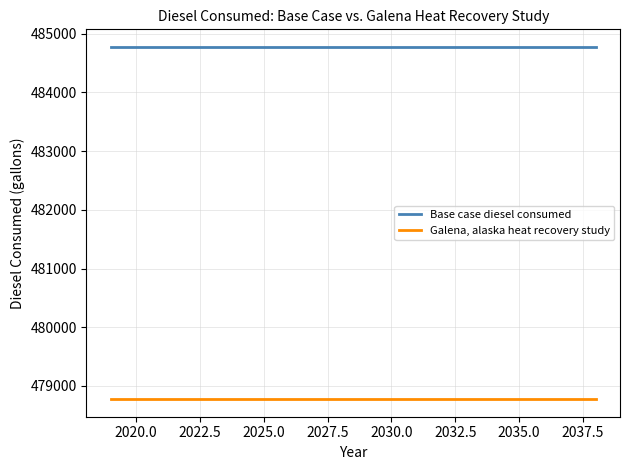

List the series in order of their overall mean, highest first.

Base case diesel consumed, Galena, alaska heat recovery study